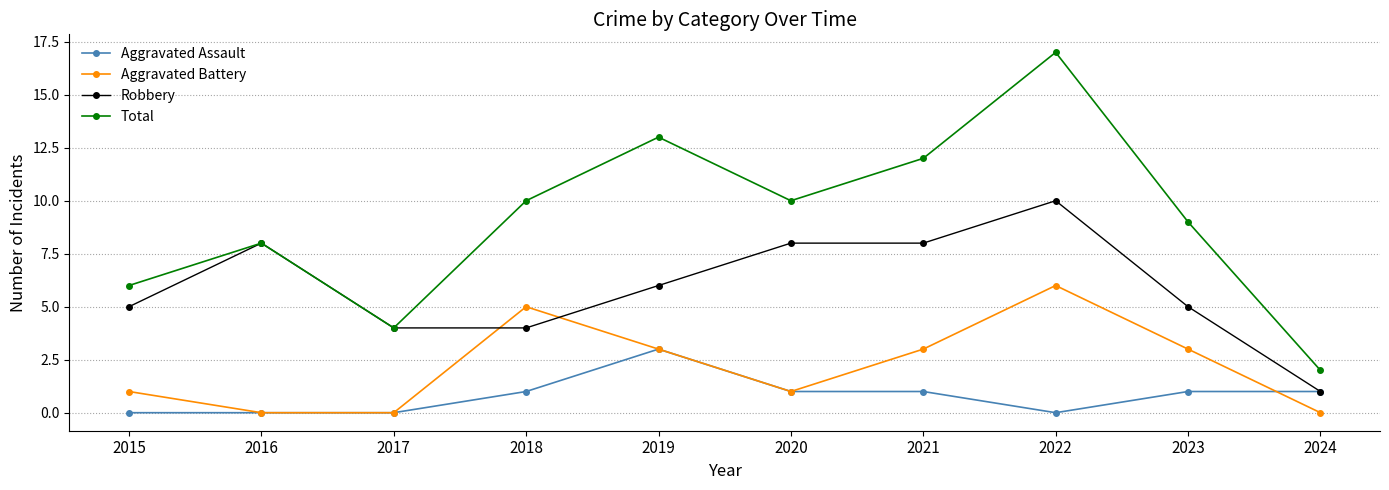

At which label does Robbery reach its minimum?

2024